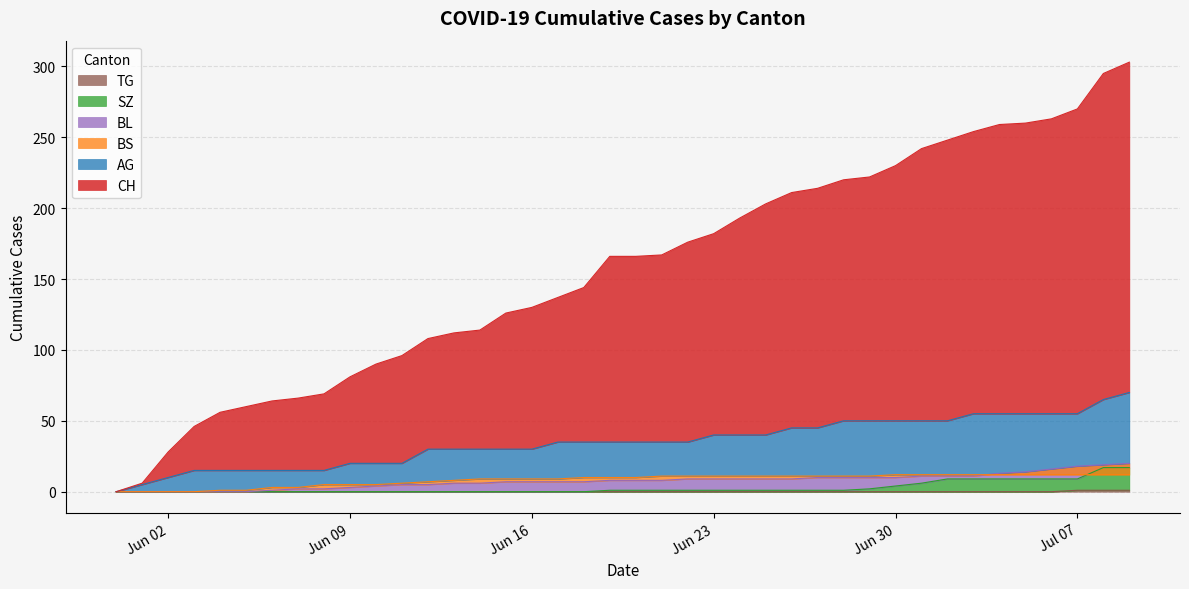

True or false: BS has more than 1 points higher than both neighbors.

False